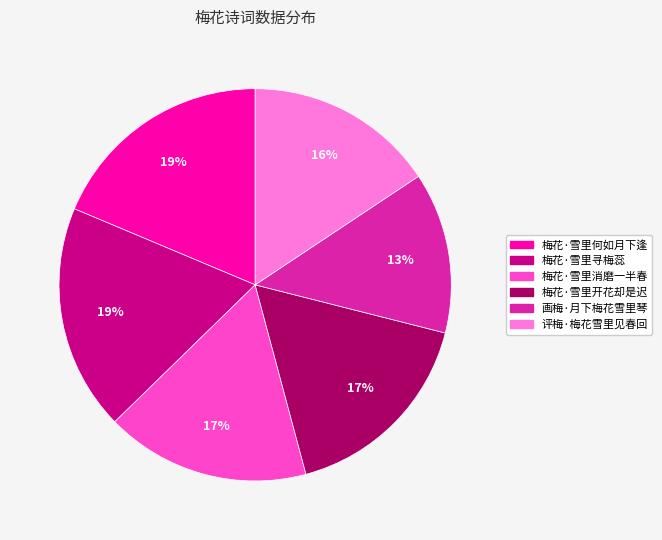

Which slice is the smallest?

画梅·月下梅花雪里琴